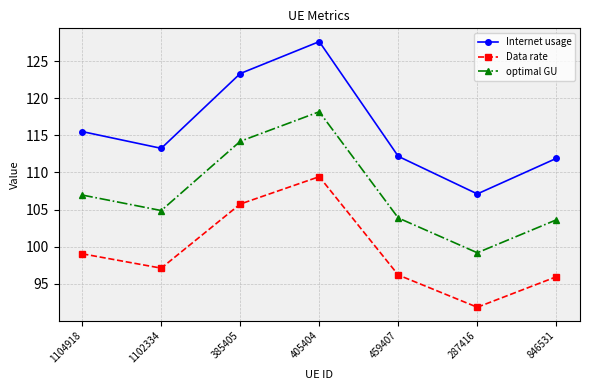

Between 1102334 and 459407, which series saw the biggest shift?

Internet usage